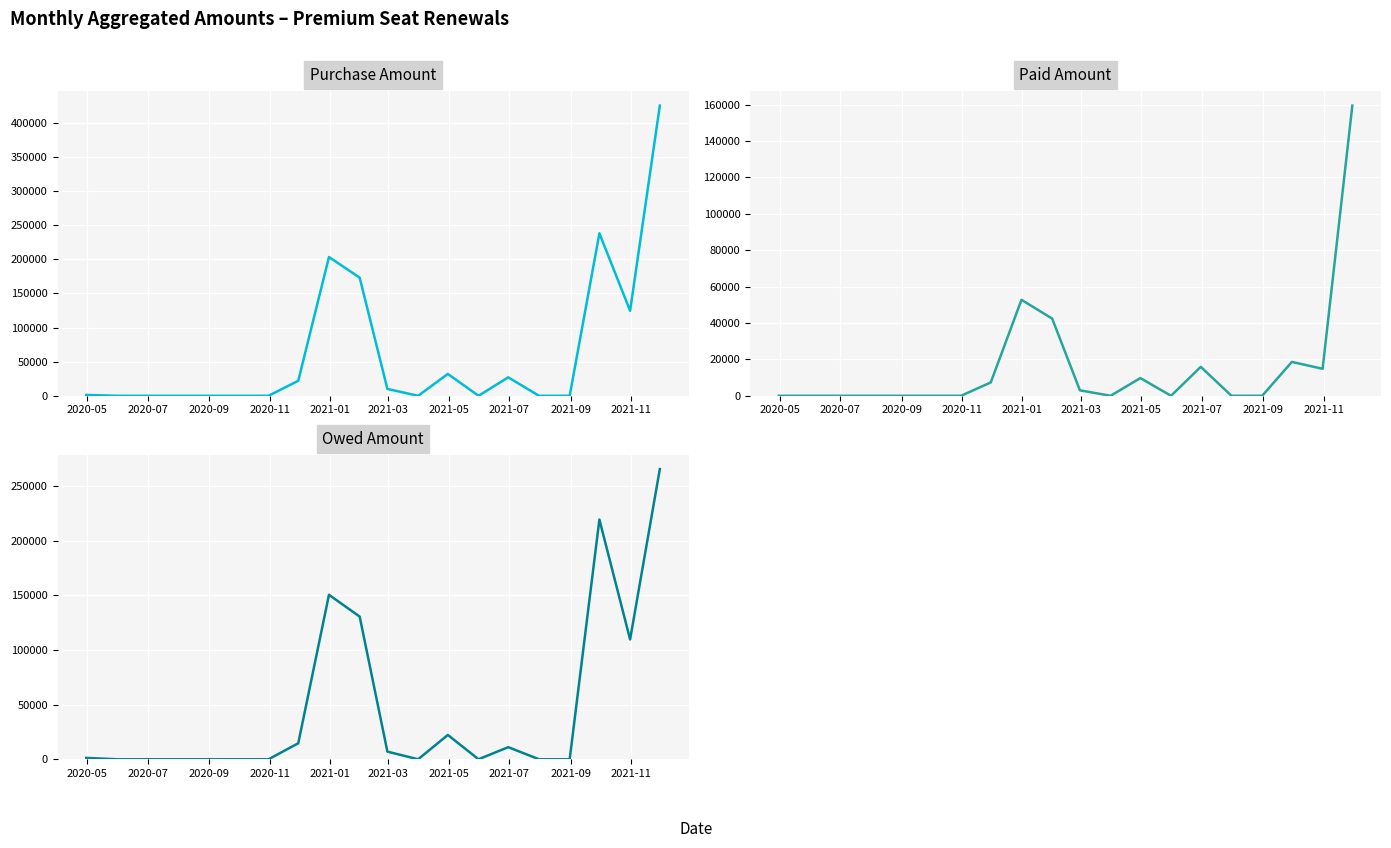

Which series has the largest total across all categories?

Purchase Amount